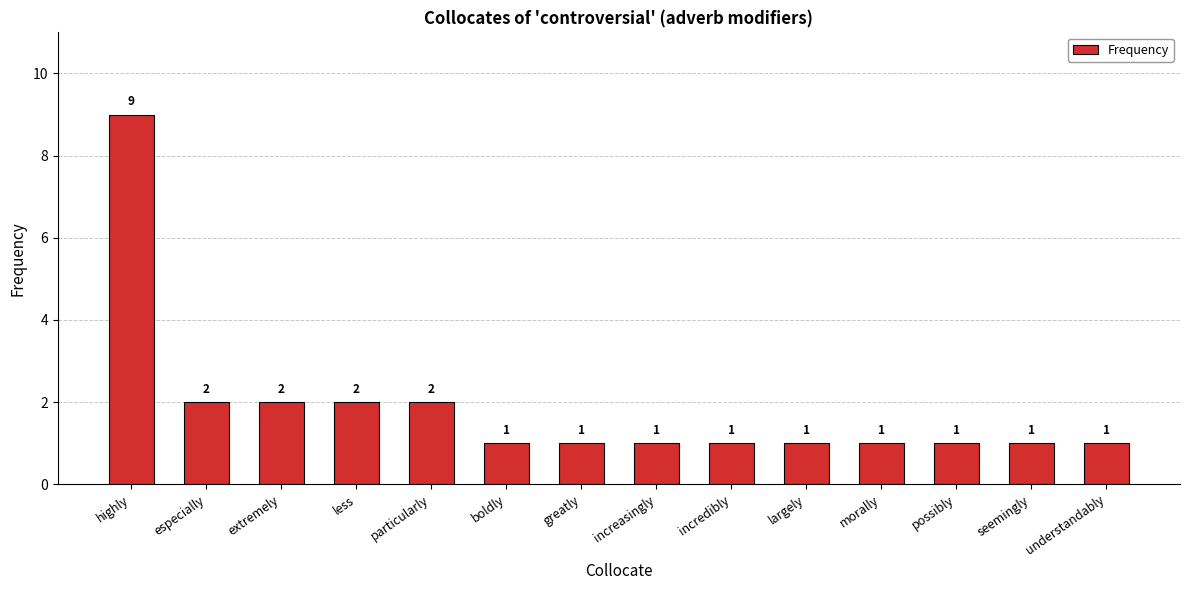

Reading left to right, transcribe all the data shown in this chart.

9	2	2	2	2	1	1	1	1	1	1	1	1	1